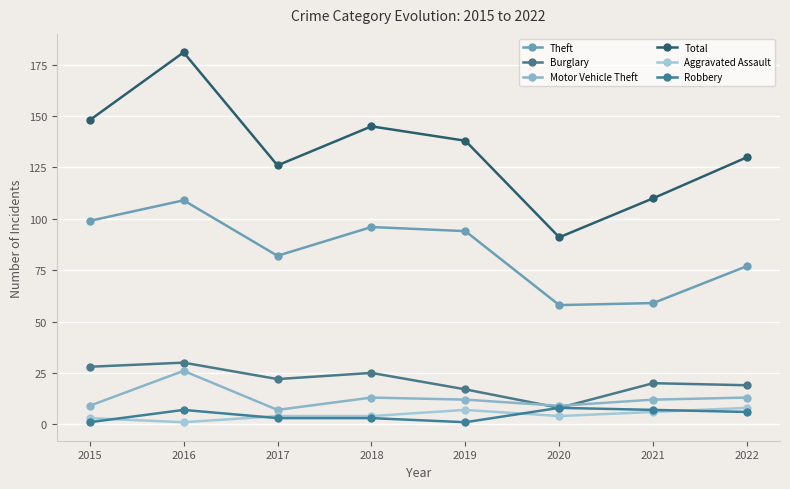

At which category is the sum across all series the highest?

2016